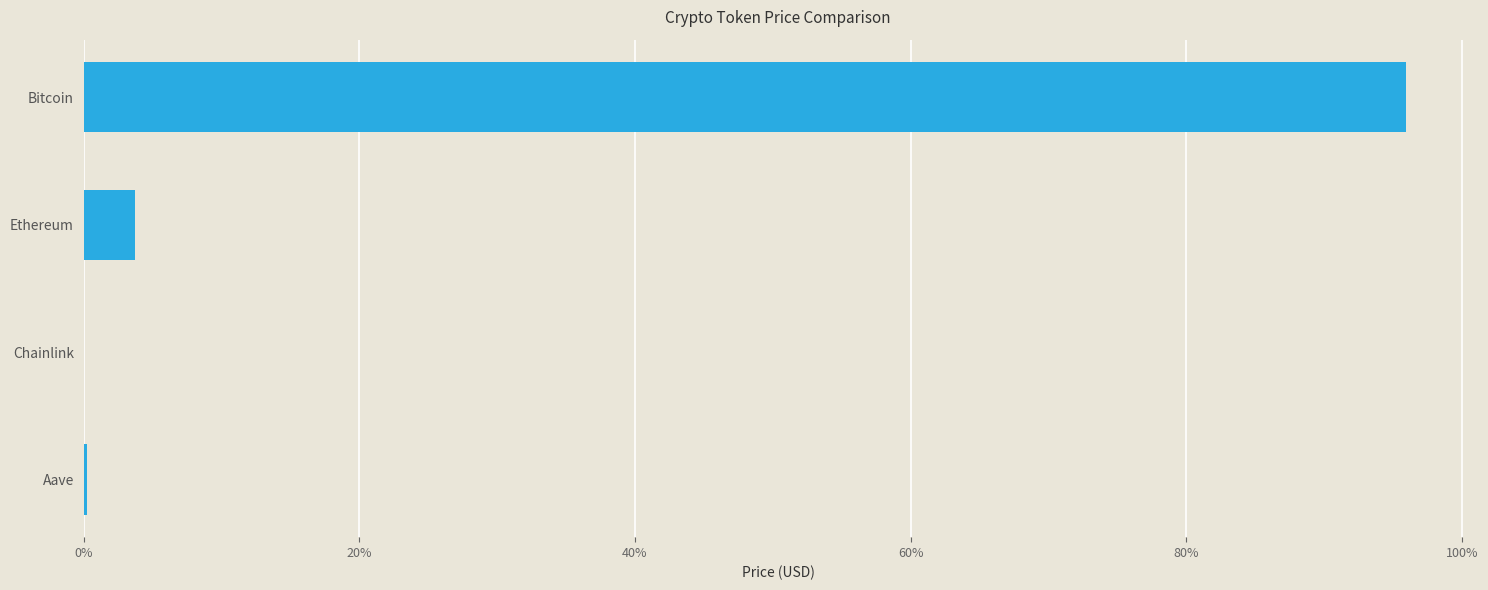

Are the bars horizontal?

Yes